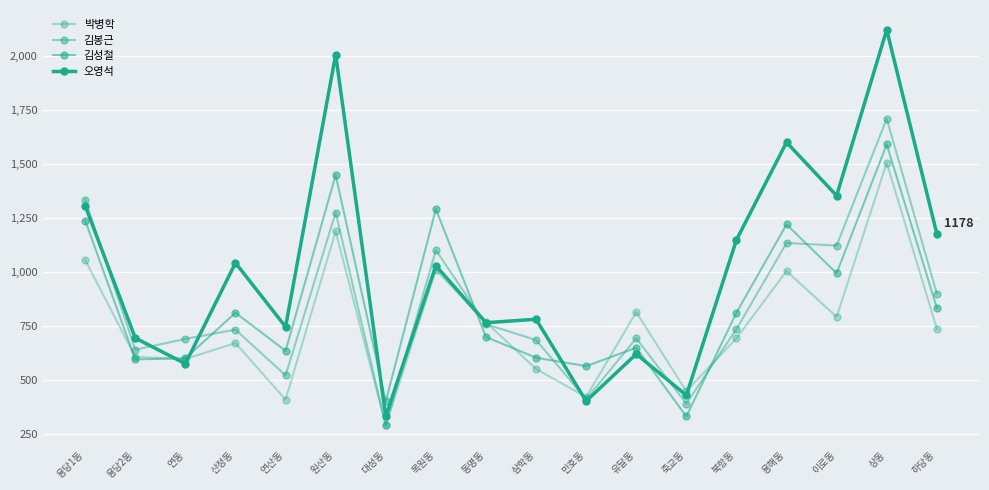

Reading left to right, extract all data points from this chart.

박병학: 용당1동=1056	용당2동=608	연동=598	산정동=672	연산동=410	원산동=1189	대성동=291	목원동=1010	동명동=768	삼학동=552	만호동=422	유달동=815	죽교동=449	북항동=694	용해동=1005	이로동=793	상동=1506	하당동=739
김봉근: 용당1동=1336	용당2동=641	연동=691	산정동=734	연산동=522	원산동=1276	대성동=291	목원동=1102	동명동=759	삼학동=686	만호동=412	유달동=694	죽교동=391	북항동=736	용해동=1135	이로동=1123	상동=1710	하당동=901
김성철: 용당1동=1239	용당2동=596	연동=601	산정동=812	연산동=636	원산동=1450	대성동=402	목원동=1292	동명동=700	삼학동=604	만호동=565	유달동=650	죽교동=332	북항동=812	용해동=1221	이로동=995	상동=1591	하당동=835
오영석: 용당1동=1307	용당2동=695	연동=576	산정동=1043	연산동=747	원산동=2007	대성동=332	목원동=1030	동명동=766	삼학동=782	만호동=403	유달동=621	죽교동=430	북항동=1149	용해동=1601	이로동=1354	상동=2122	하당동=1178